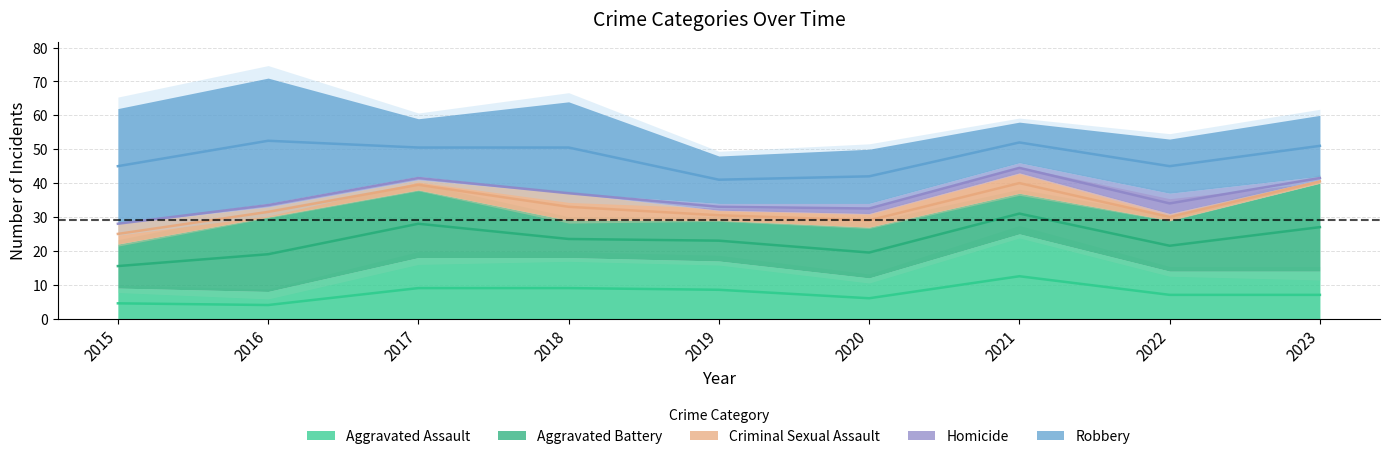

Which has a higher value, 2020 or 2016?

2020